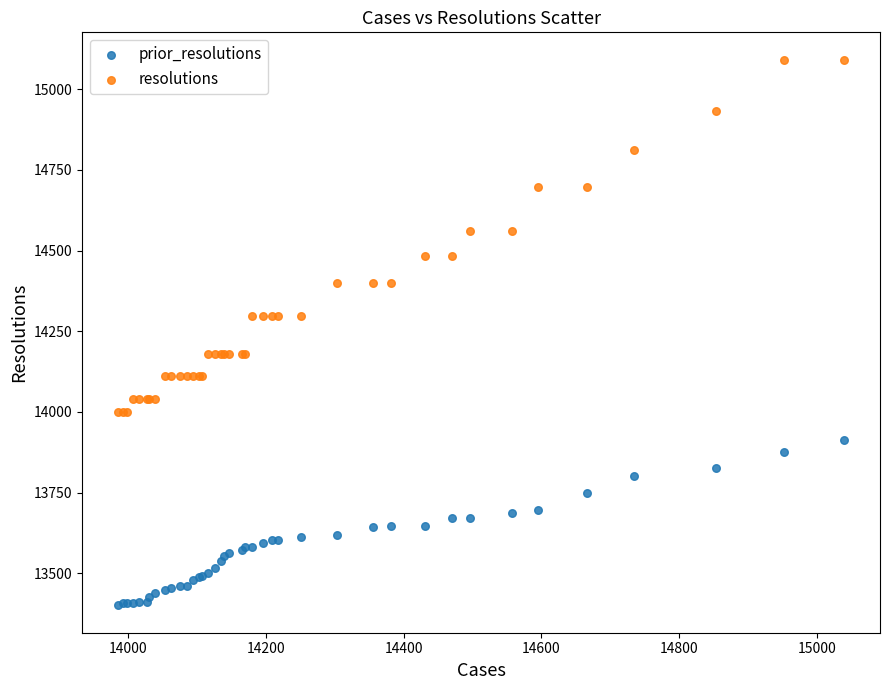

What is the X range (max minus min) for the scatter plot?

1053